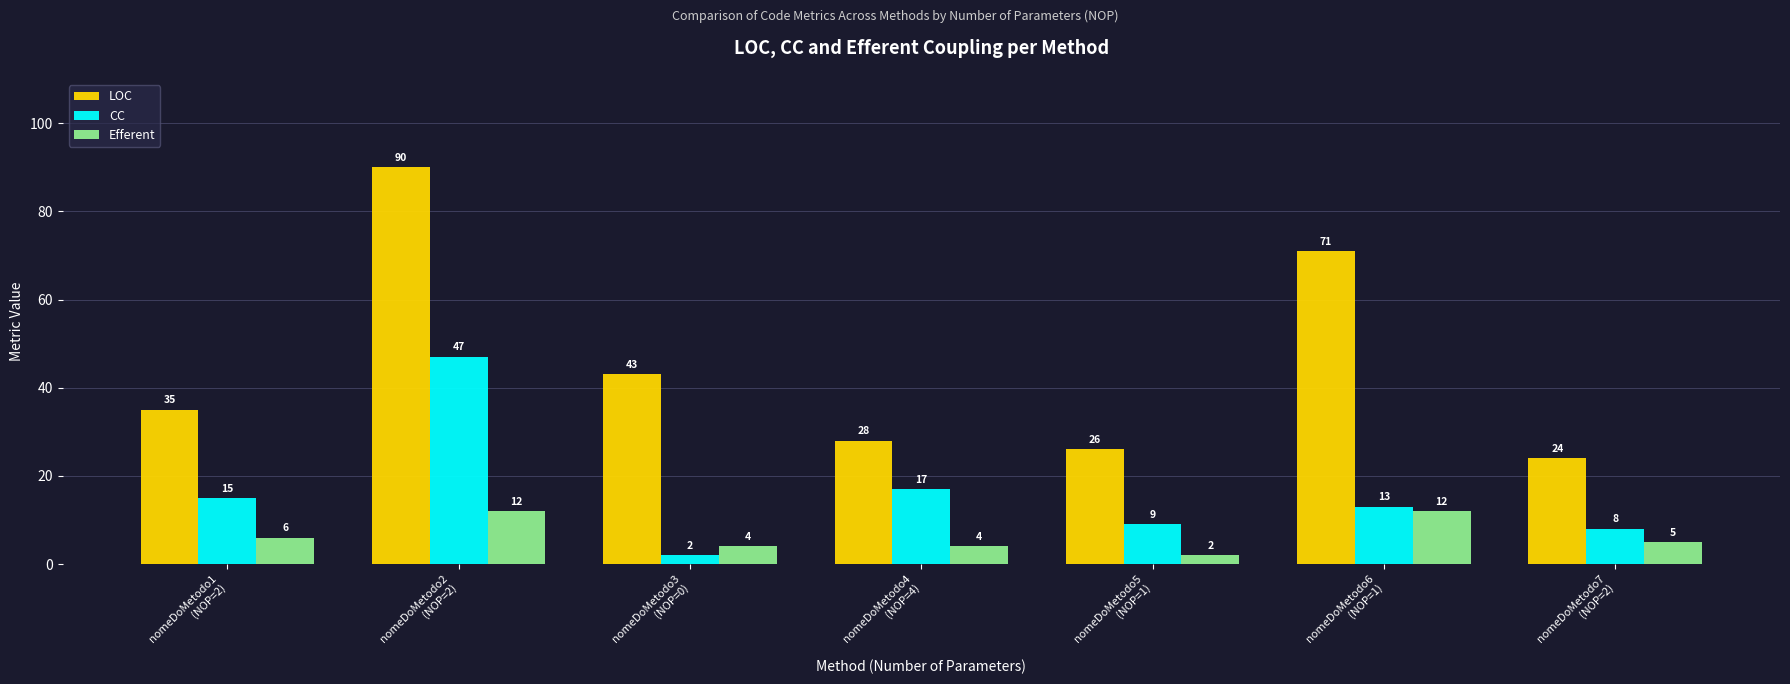

What is the label of the 1st bar from the left?

nomeDoMetodo1
(NOP=2)